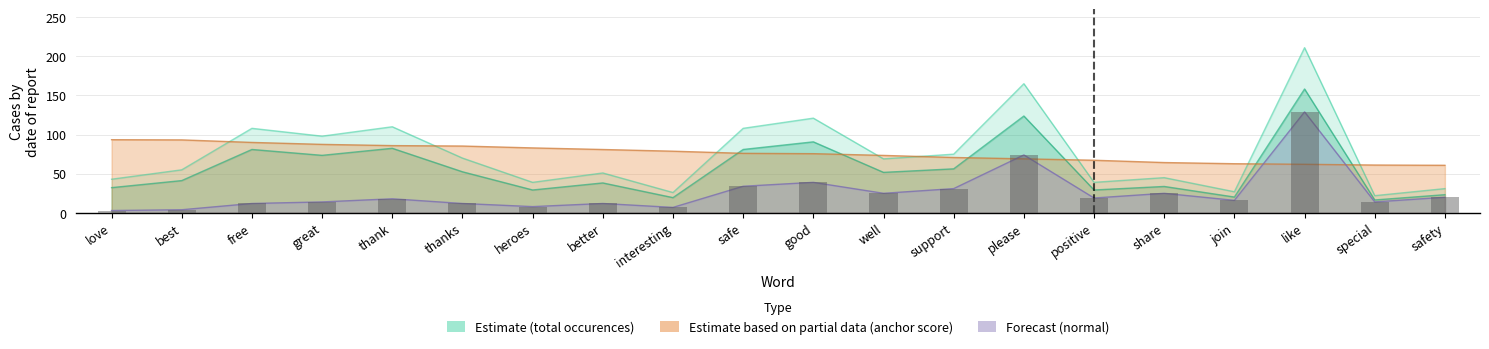

How many groups of bars are there?

20